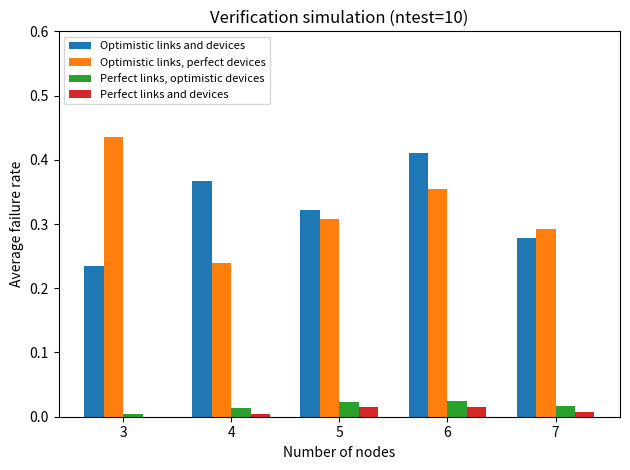

What are all the series names shown in the legend?

Optimistic links and devices, Optimistic links, perfect devices, Perfect links, optimistic devices, Perfect links and devices